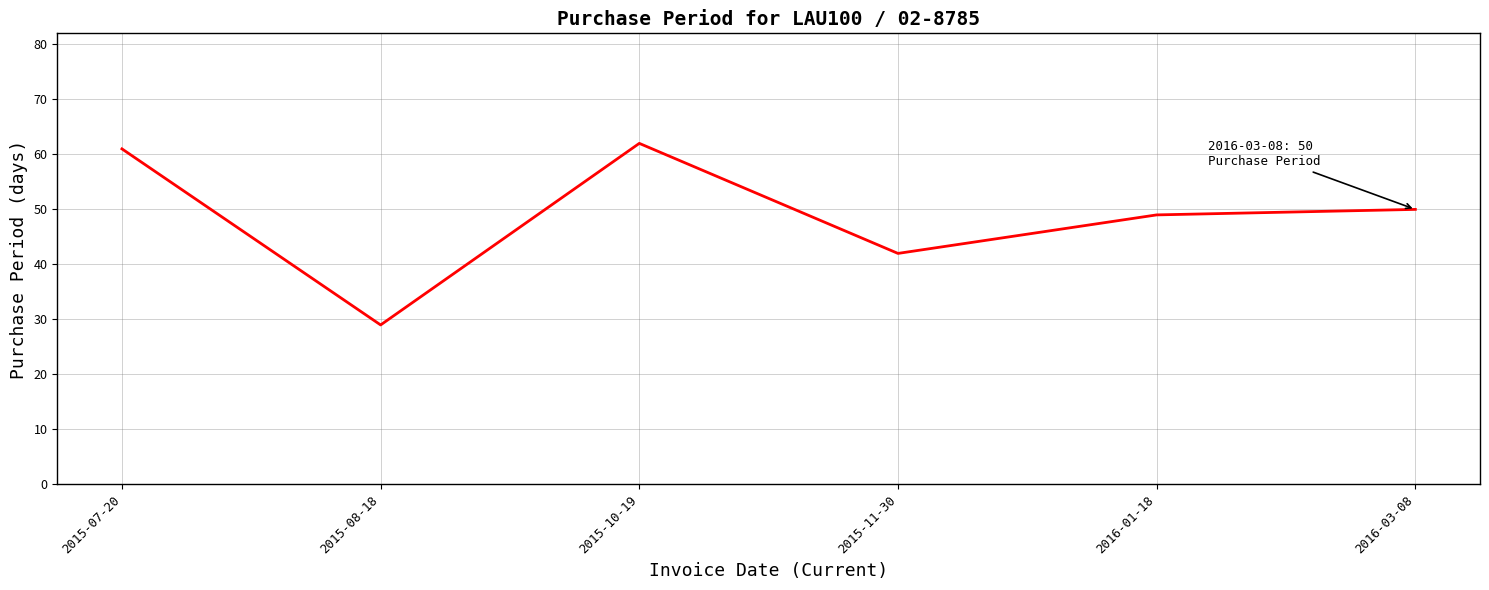

What is the change in value from 2015-08-18 to 2015-11-30?

+13